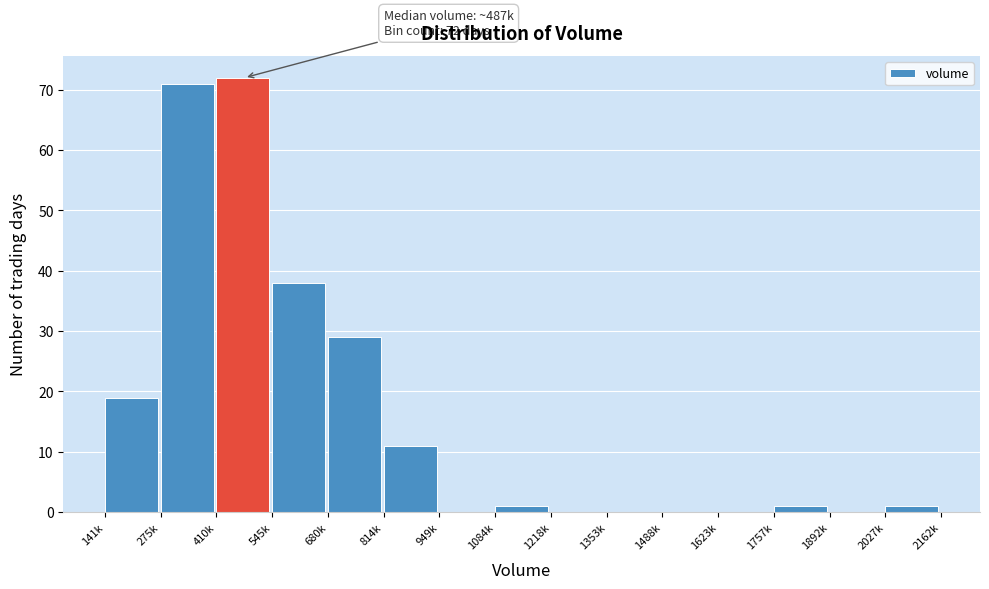

Reading left to right, what are all the values shown in this chart?

141k=19	275k=71	410k=72	545k=38	680k=29	814k=11	949k=0	1084k=1	1218k=0	1353k=0	1488k=0	1623k=0	1757k=1	1892k=0	2027k=1